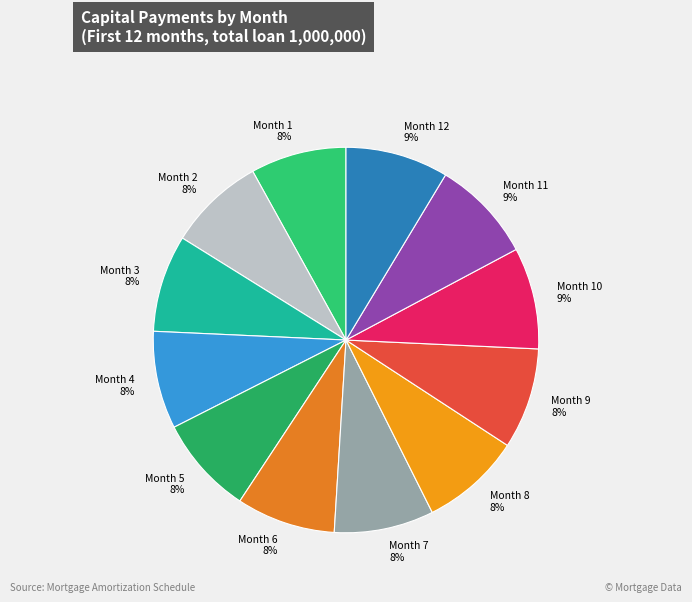

Rank the categories by value from highest to lowest.

Month 12, Month 11, Month 10, Month 9, Month 8, Month 7, Month 6, Month 5, Month 4, Month 3, Month 2, Month 1